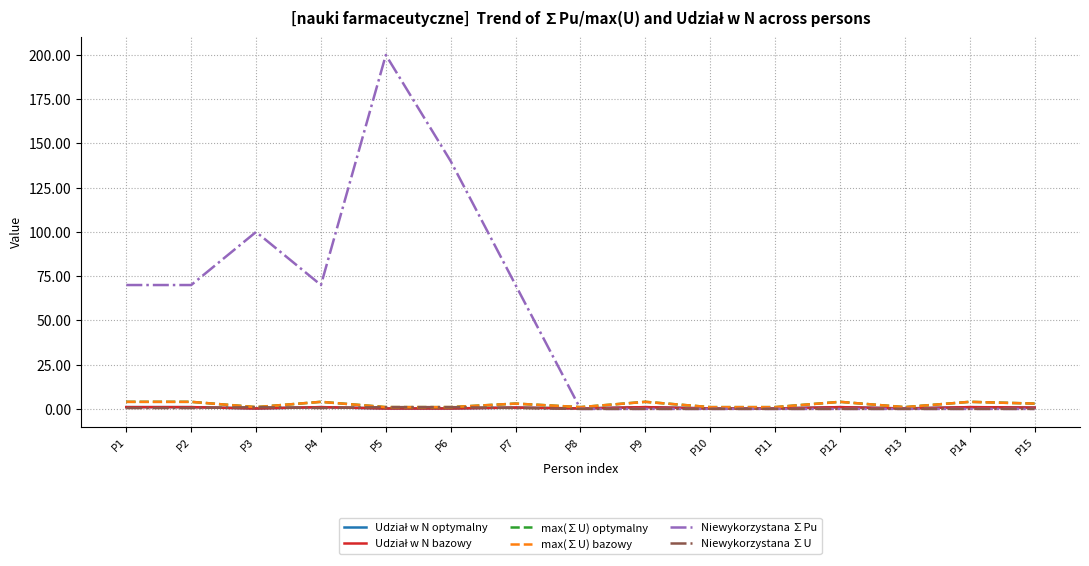

In max(∑U) bazowy, how many points are higher than both neighbors (excluding endpoints)?

5